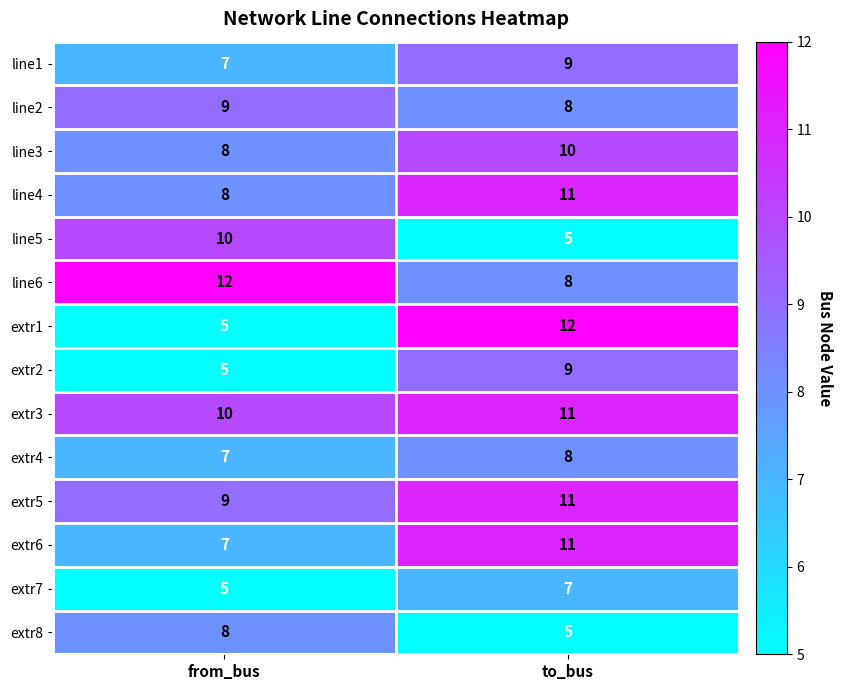

What is the total value across all series at to_bus?

125